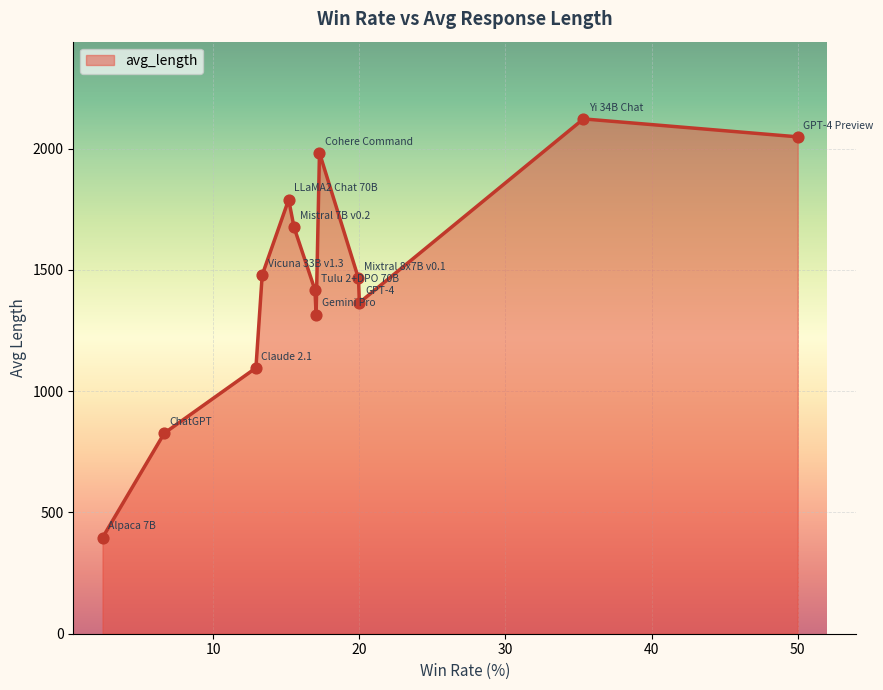

What is the minimum value shown in the chart?

396